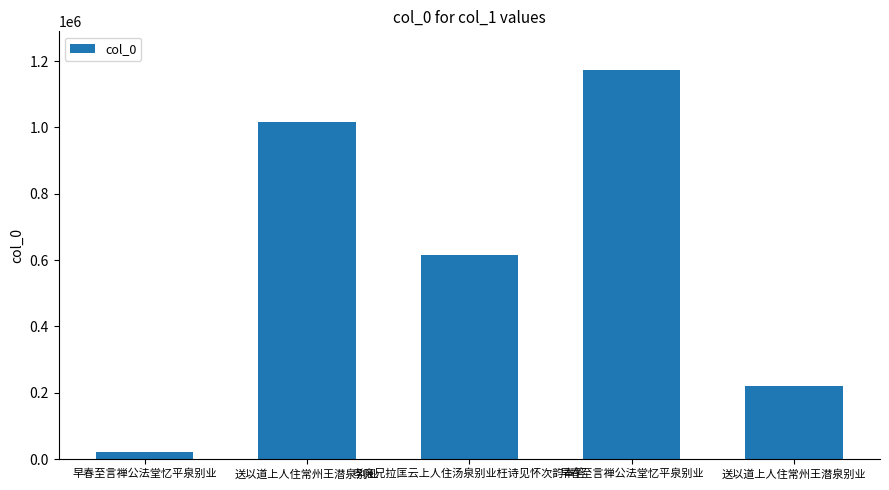

What is the label of the 5th bar from the right?

早春至言禅公法堂忆平泉别业